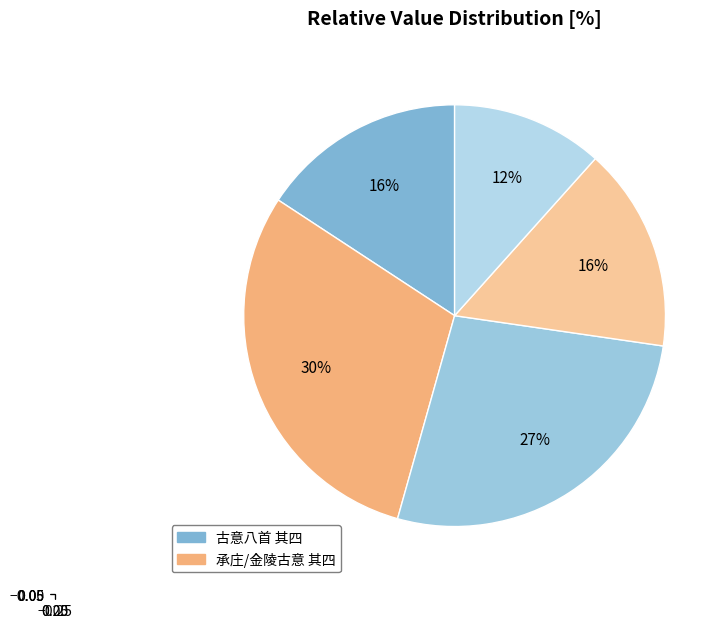

How many slices are in this pie chart?

5